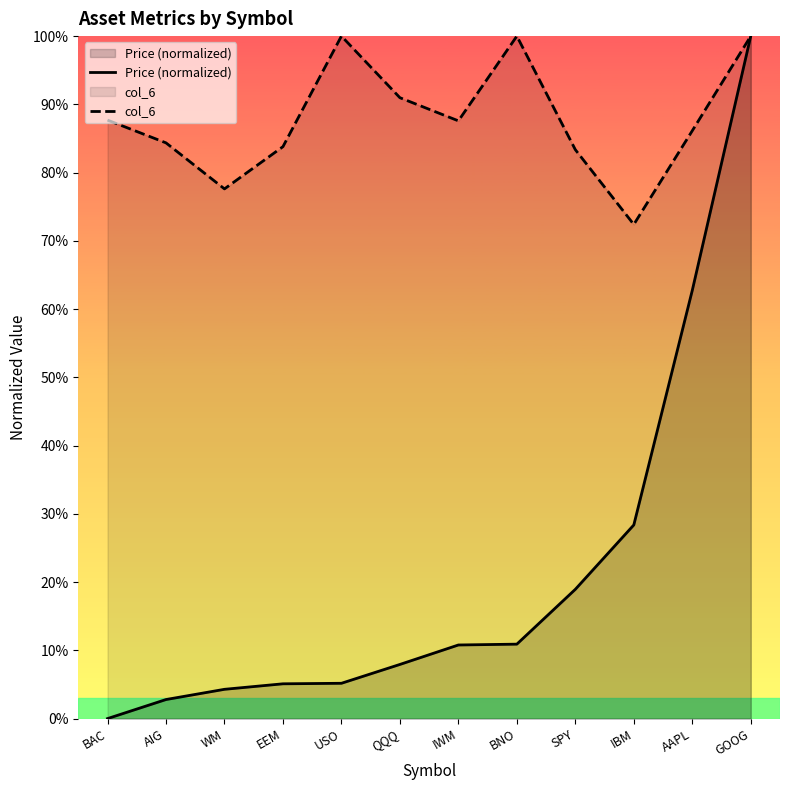

True or false: Price (normalized) and col_6 cross at least once.

False